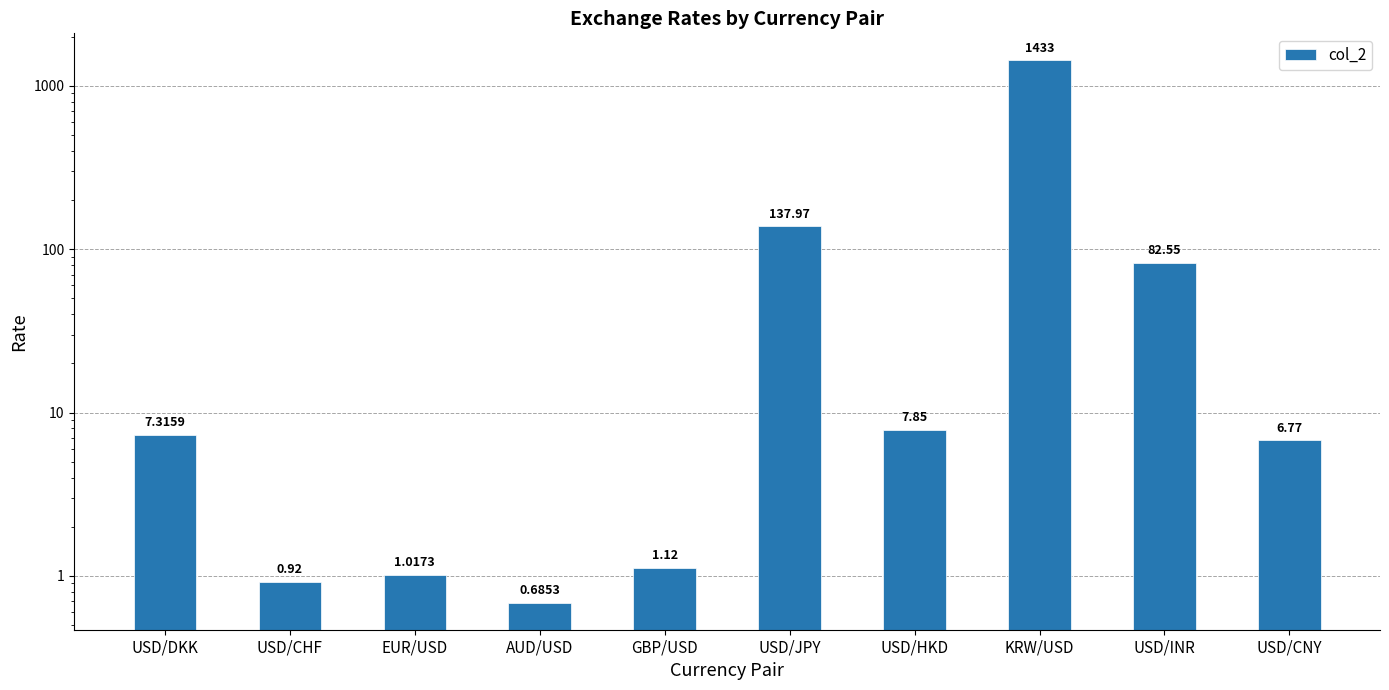

List the labels in order of value, largest first.

KRW/USD, USD/JPY, USD/INR, USD/HKD, USD/DKK, USD/CNY, GBP/USD, EUR/USD, USD/CHF, AUD/USD